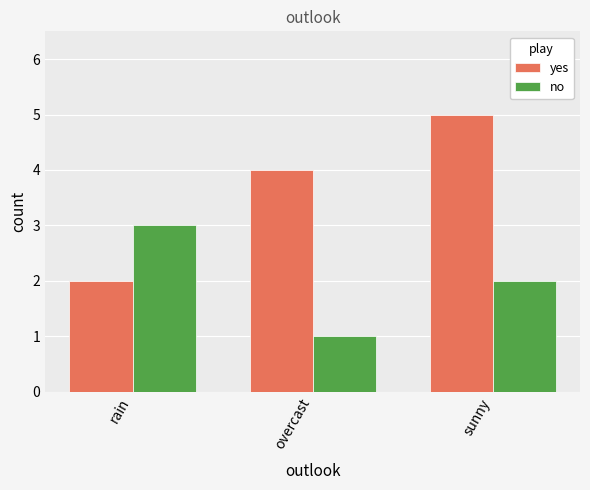

Does the chart contain any negative values?

No